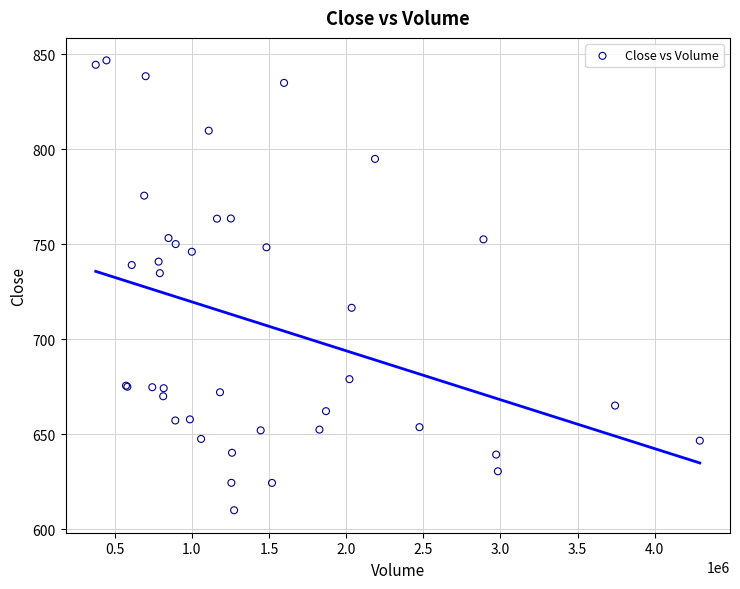

What Y value in the scatter plot is closest to 728?

734.8